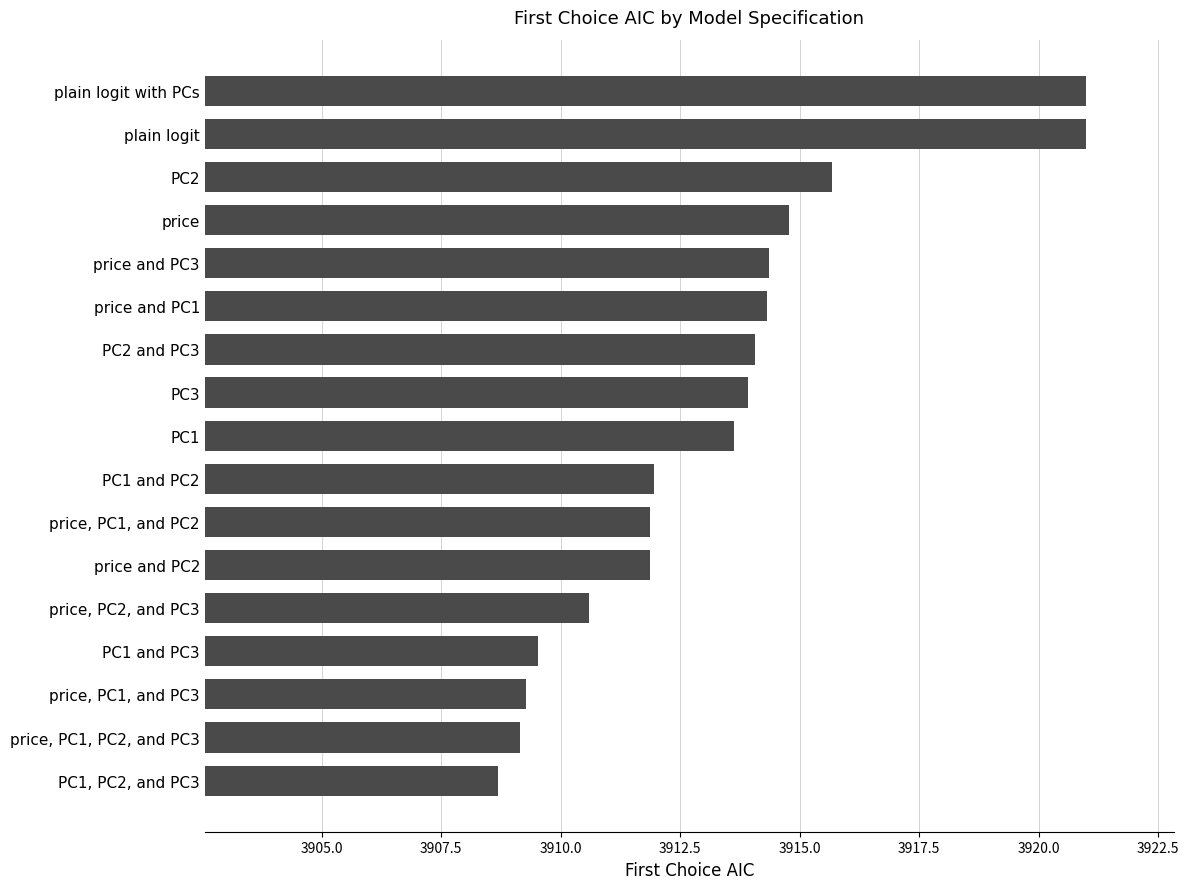

What position from the top is PC1, PC2, and PC3?

17